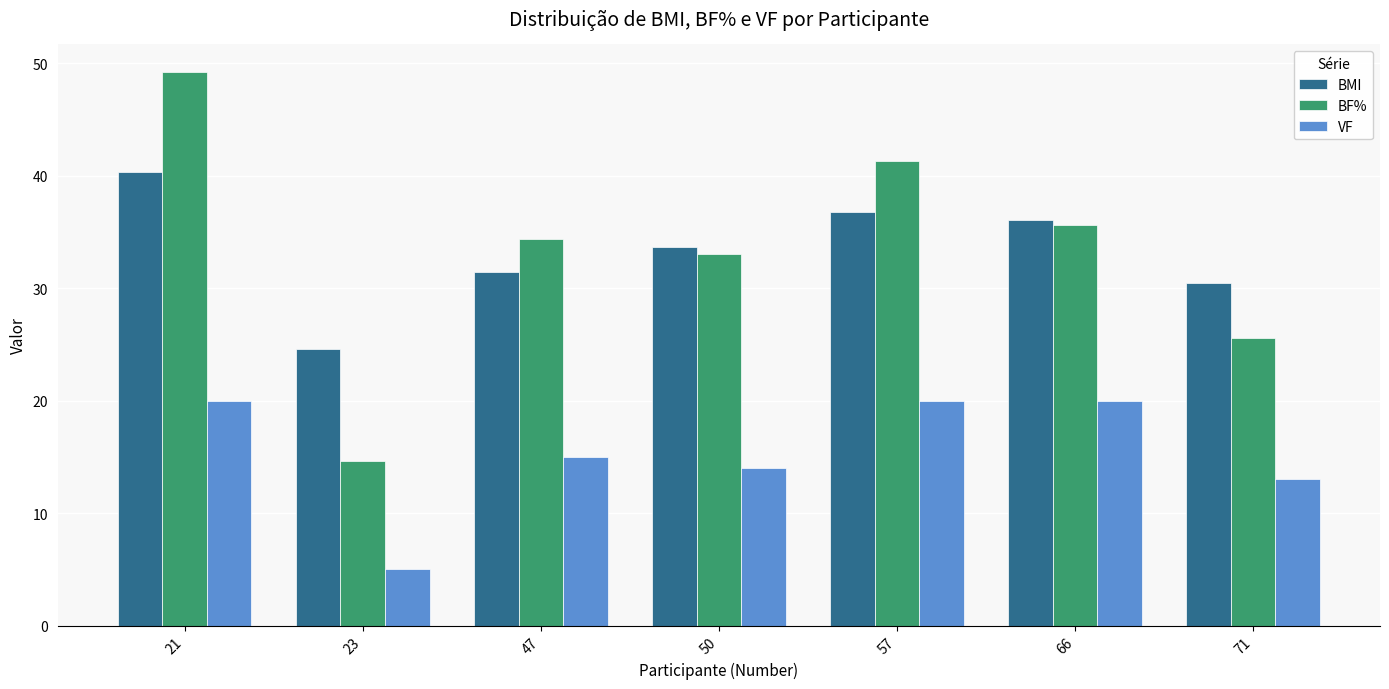

List the series in order of their peak value, highest first.

BF%, BMI, VF